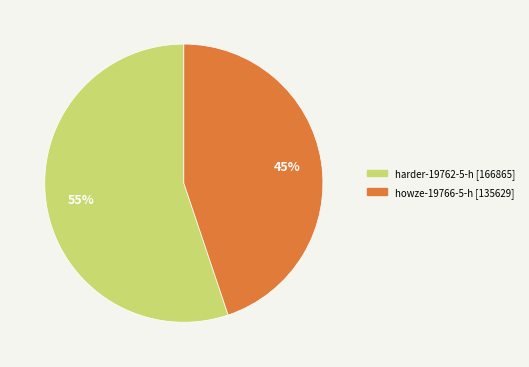

Rank the categories by value from lowest to highest.

howze-19766-5-h, harder-19762-5-h